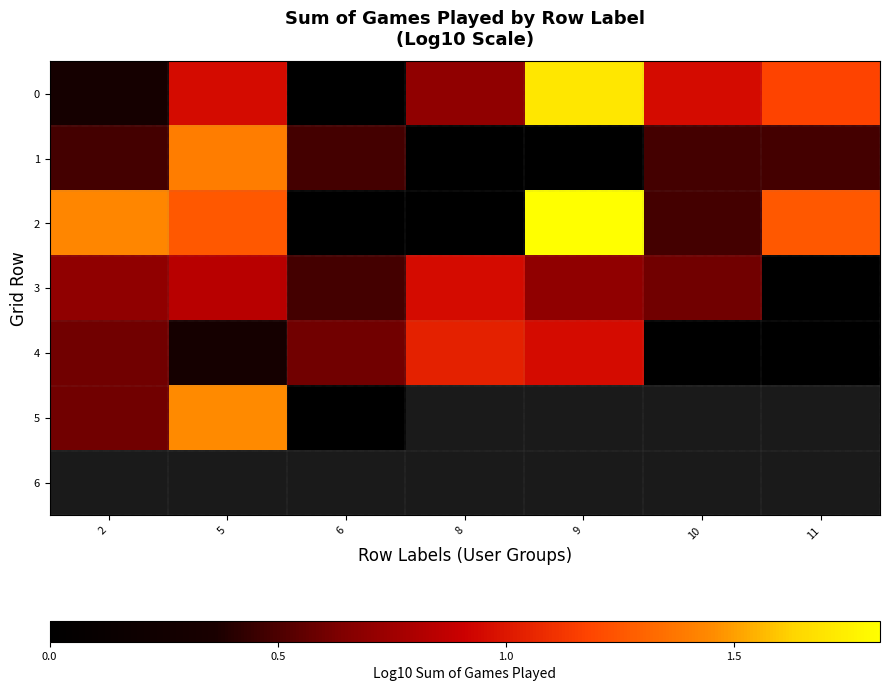

What is the greatest value displayed?

1.8